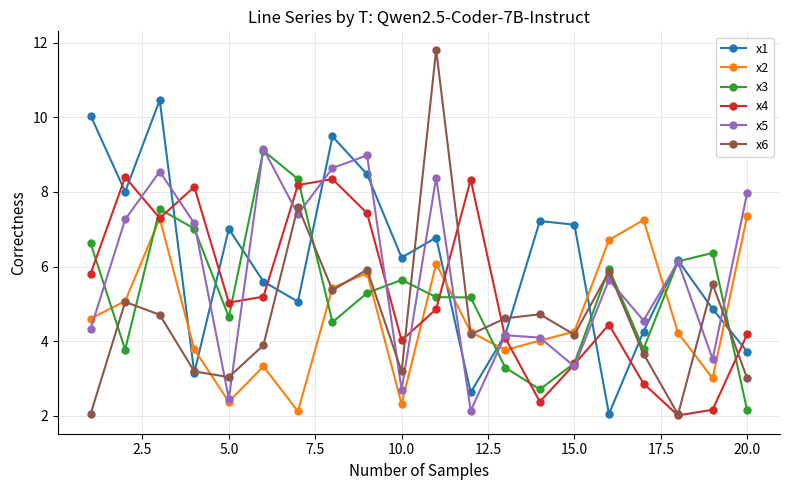

True or false: x1 has more than 2 interior local peaks.

True